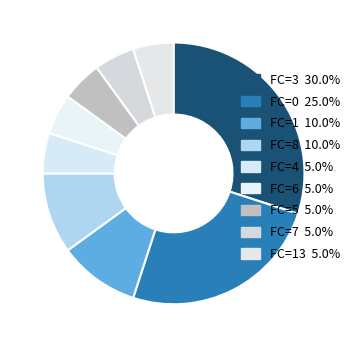

Is there any slice that represents more than half of the pie?

No